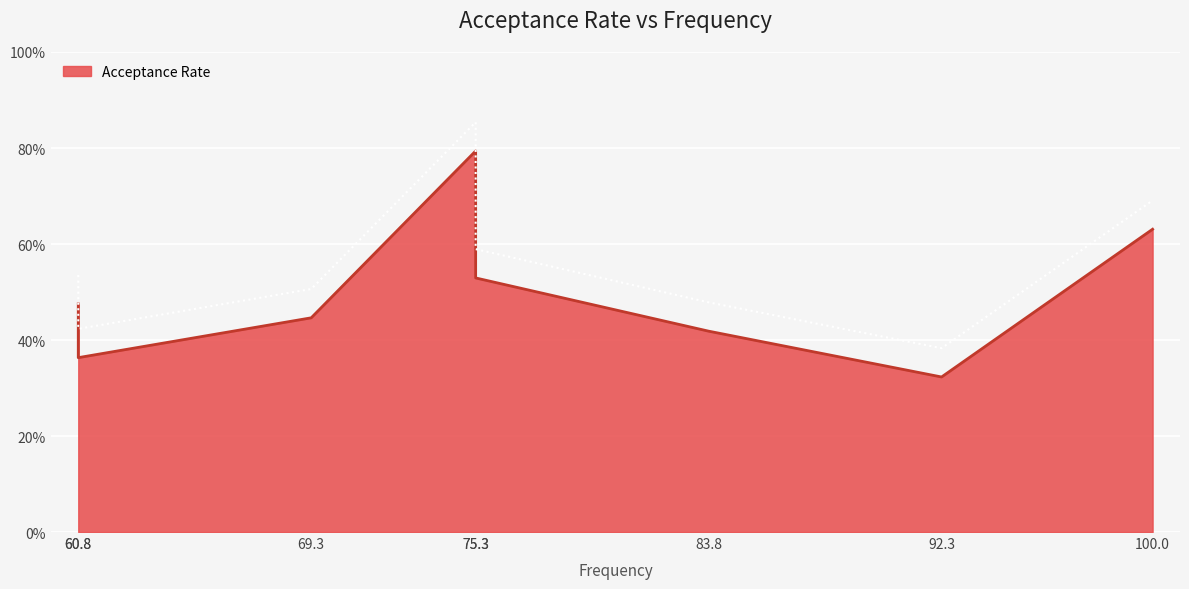

How many points are higher than both their immediate neighbors (excluding endpoints)?

1